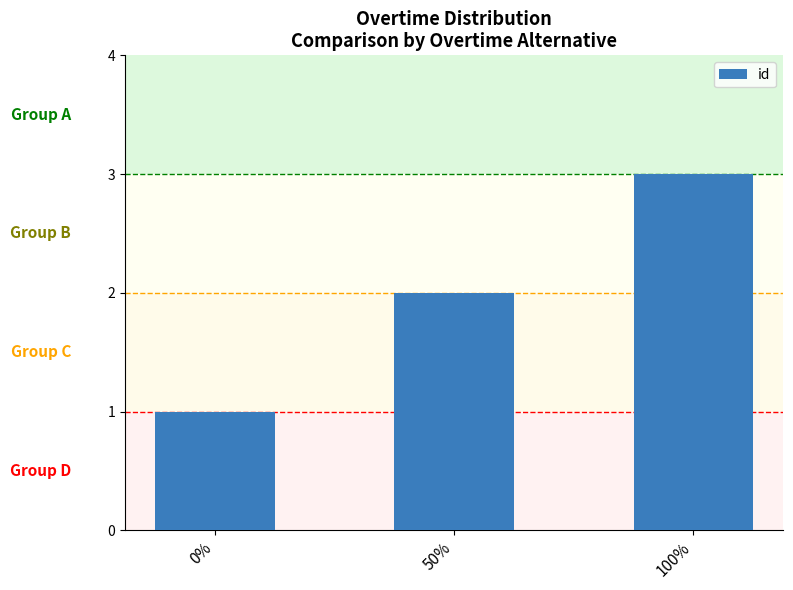

Is it true that the value at 50% is 1?

False